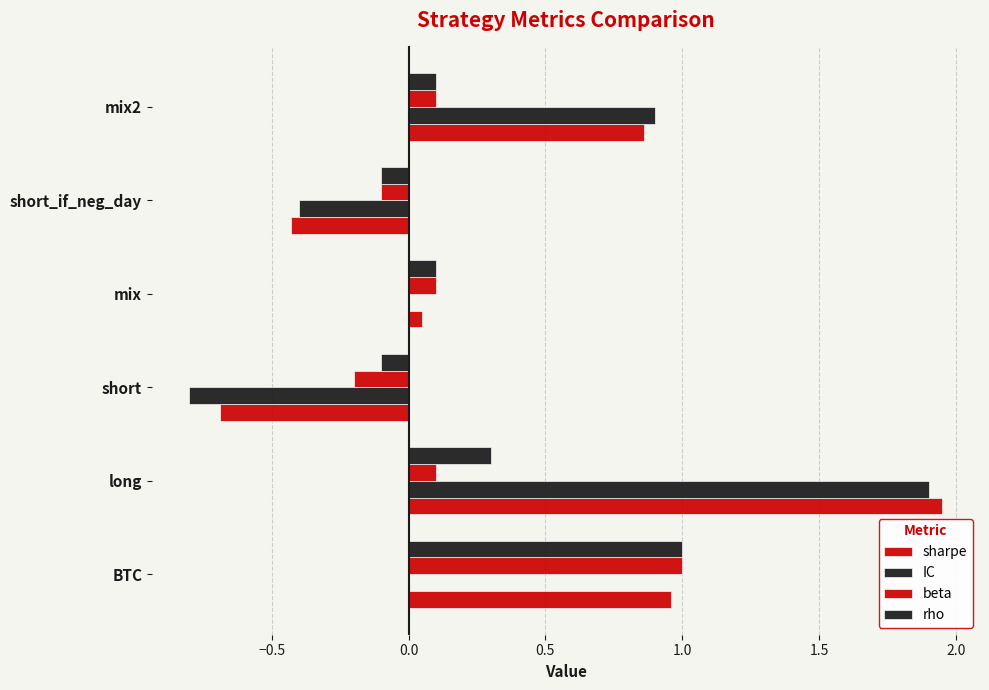

How many data points in beta are above 0?

4